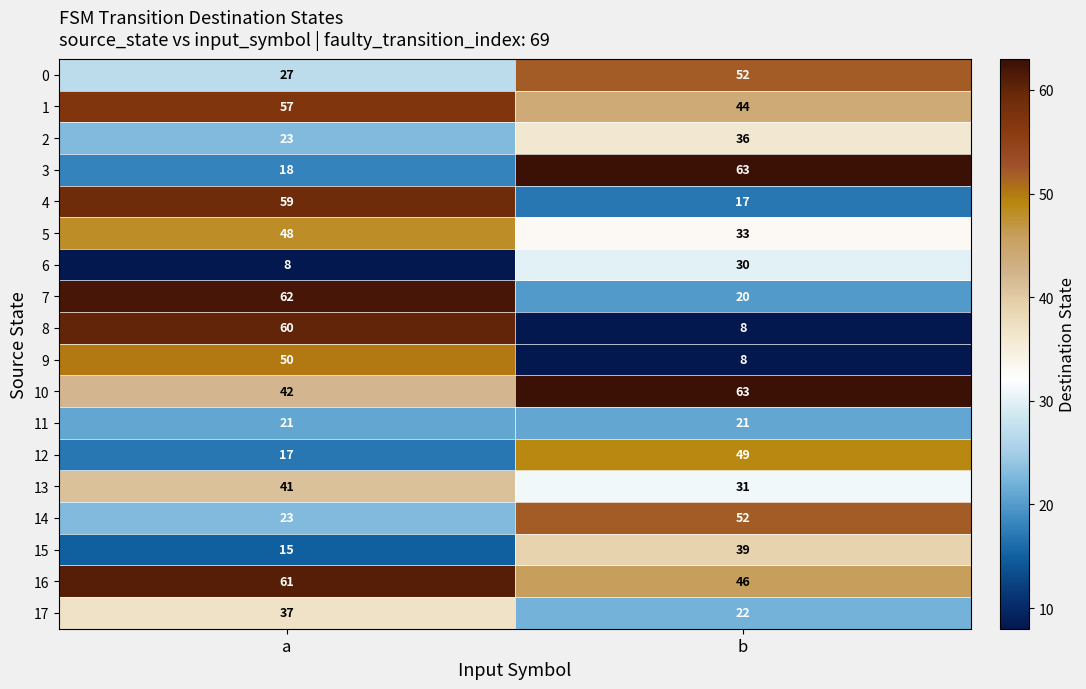

Which series has the largest range (max minus min)?

8